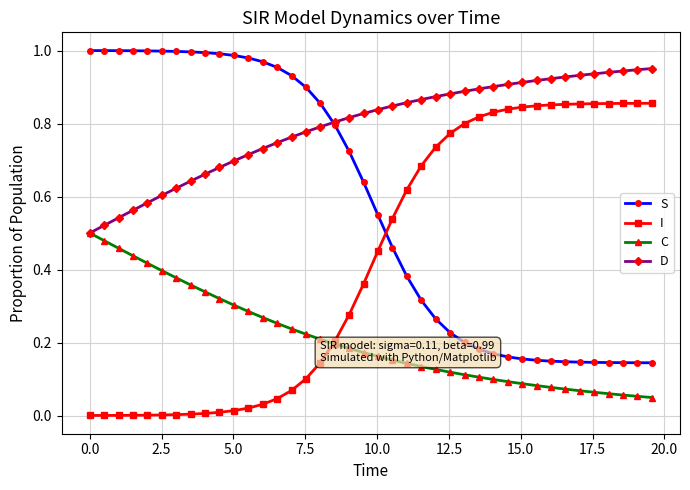

Which series ends up on top after the final intersection of I and S?

I